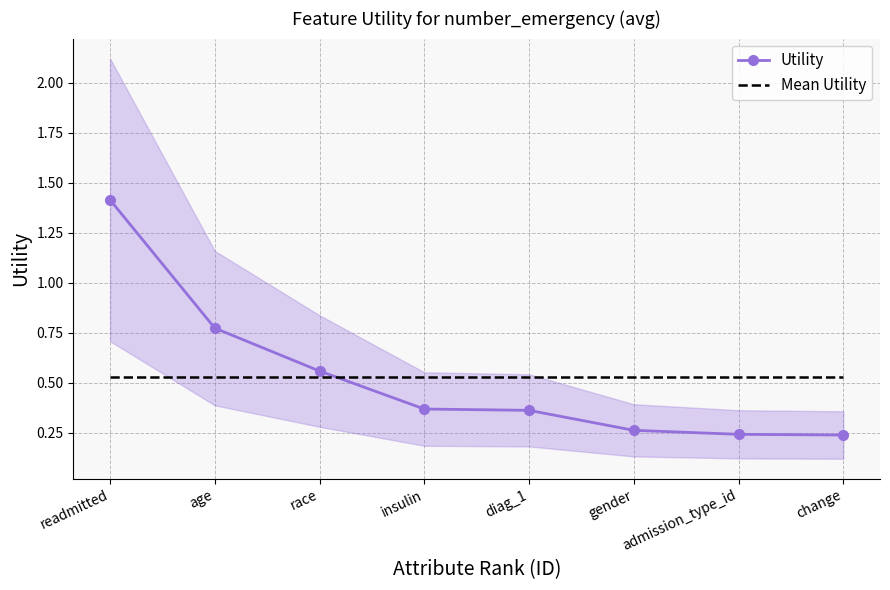

Reading right to left, extract all data points from this chart.

Utility: 0.2	0.2	0.3	0.4	0.4	0.6	0.8	1.4
Mean Utility: 0.5	0.5	0.5	0.5	0.5	0.5	0.5	0.5